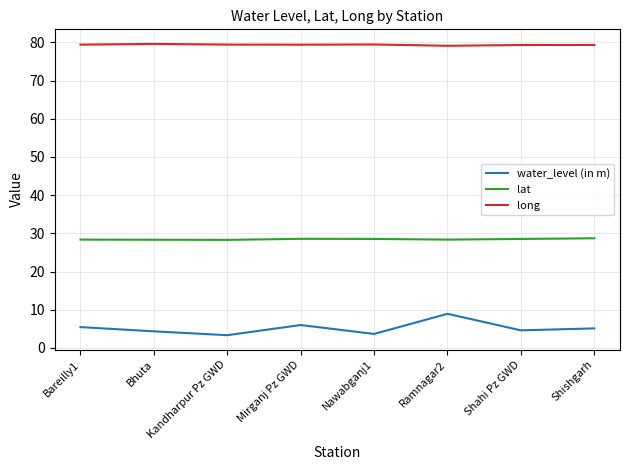

What is the minimum value for water_level (in m)?

3.4